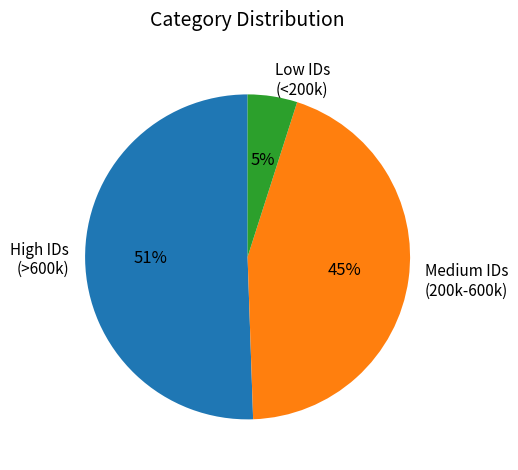

Approximately how many times larger is the value at Medium IDs (200k-600k) compared to High IDs (>600k)?

0.9